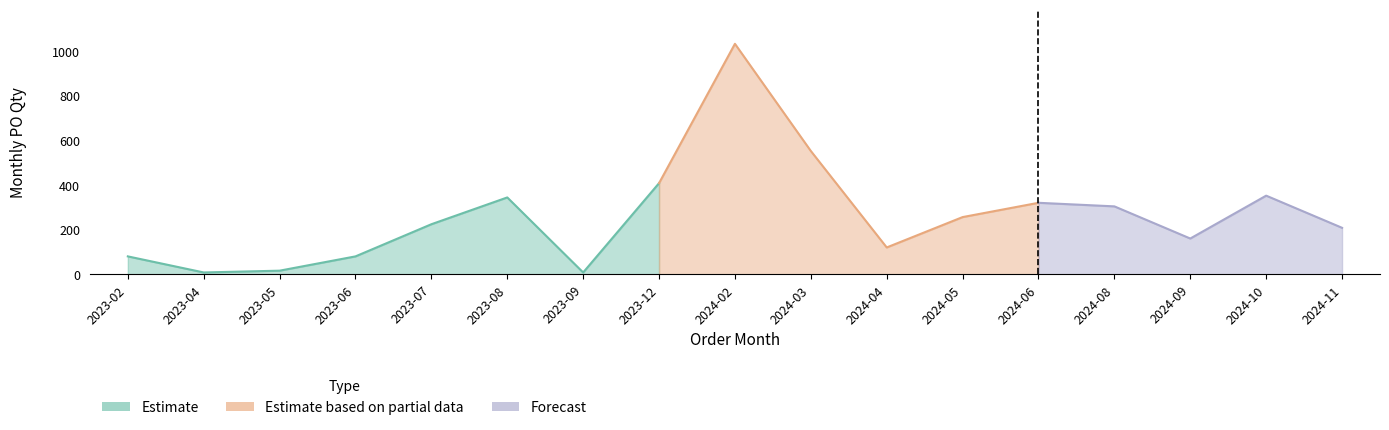

How many interior local peaks (higher than both neighbors) does the data have?

4